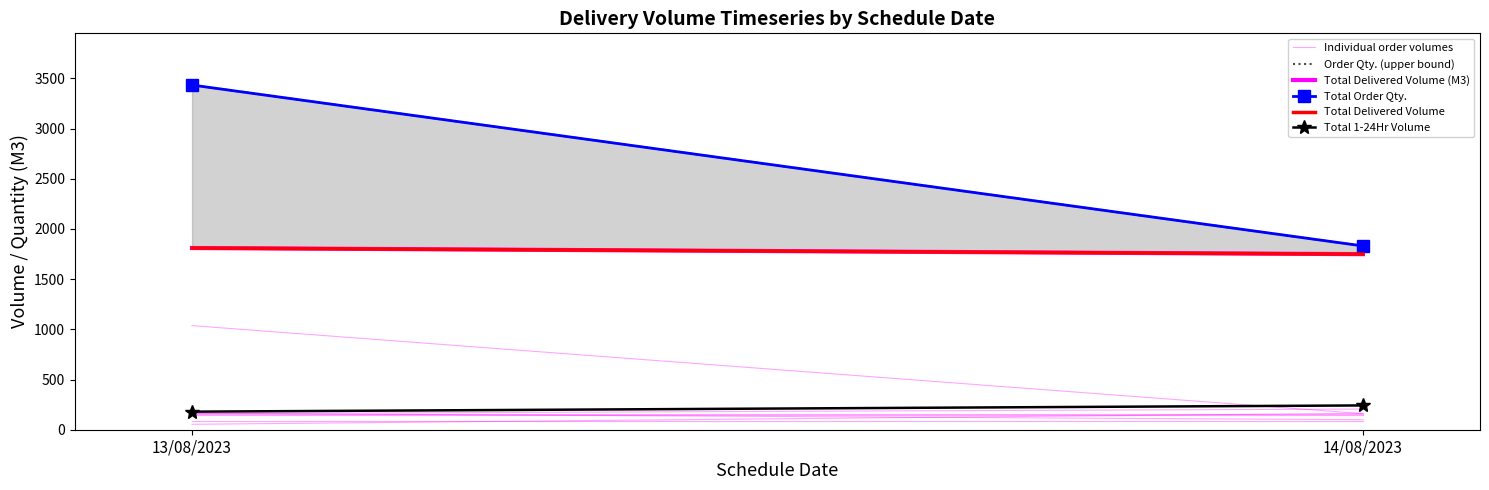

What is the sum of the Order Qty. (upper bound) values at 14/08/2023 and 13/08/2023?

5265.0